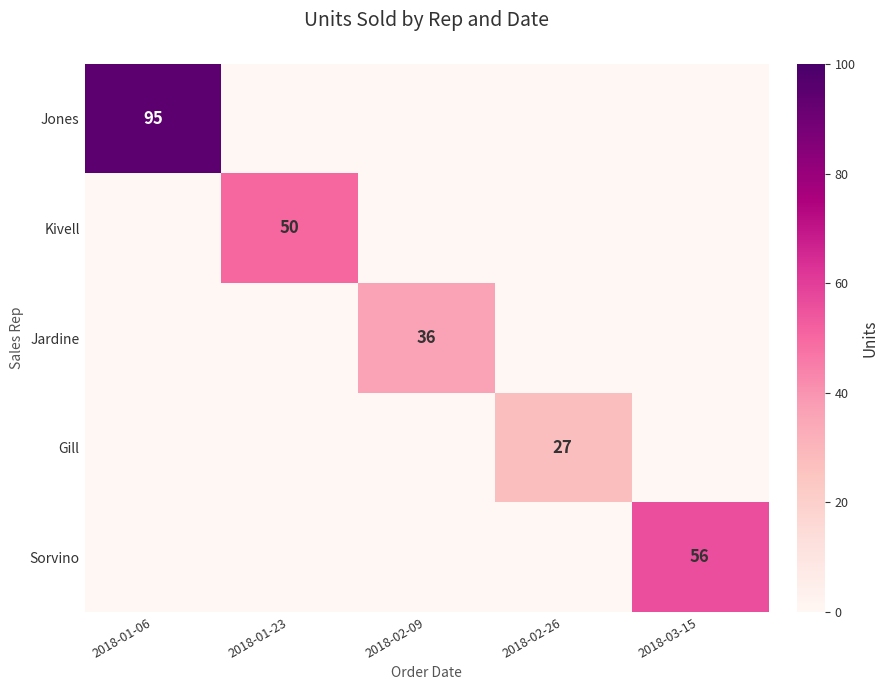

The Sorvino series shows 56 at 2018-03-15. True or false?

True